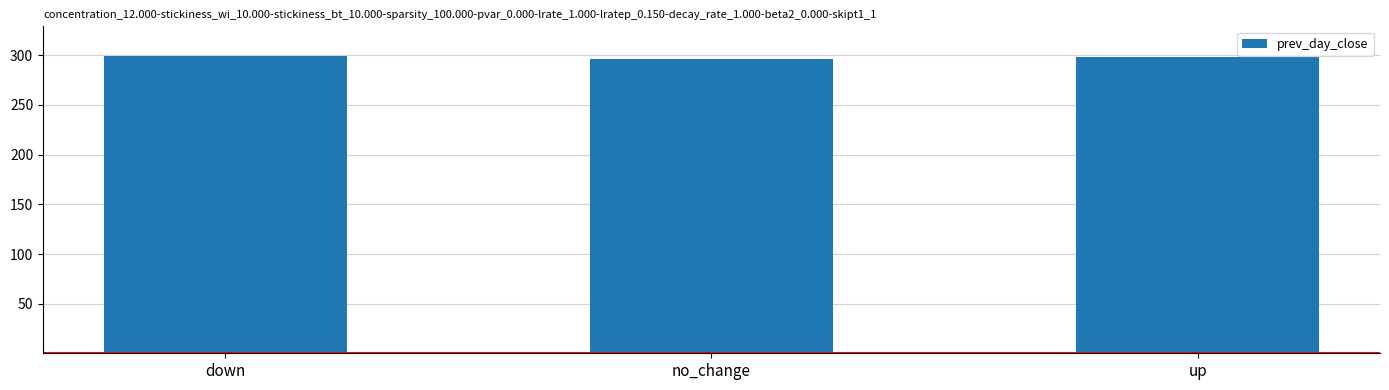

What is the smallest value displayed?

296.6